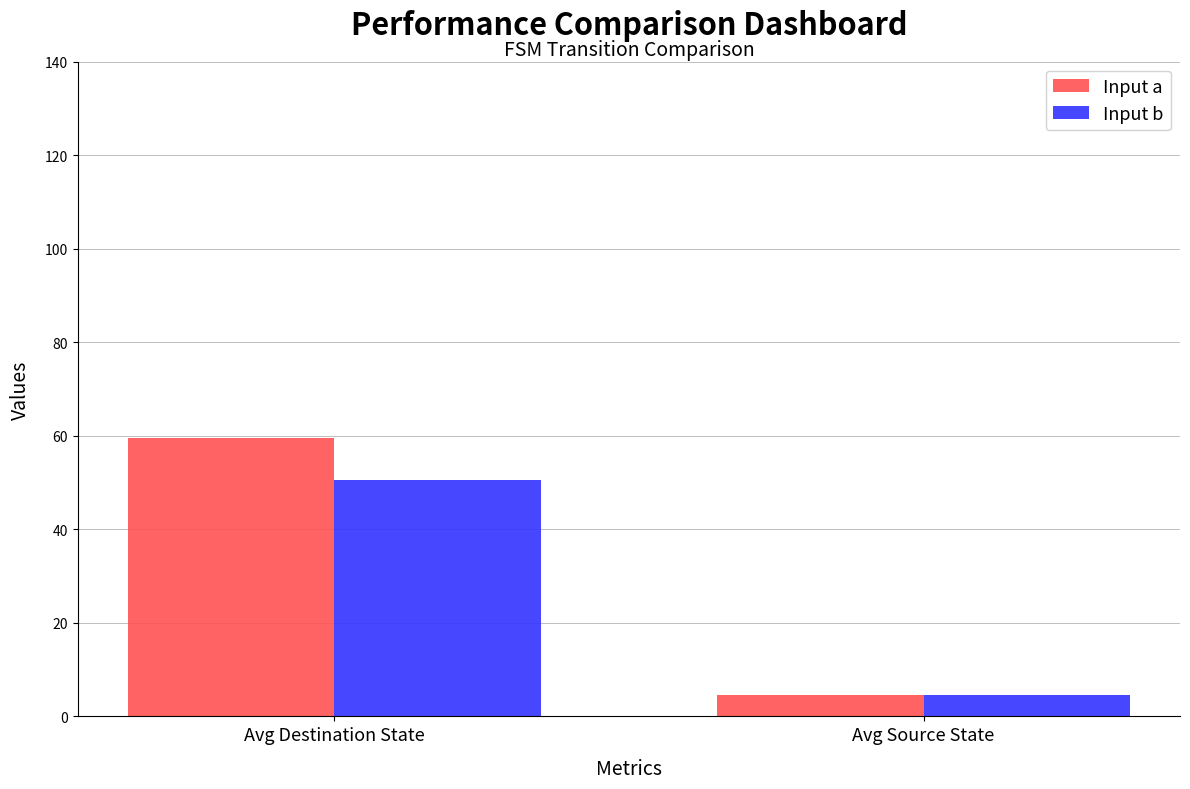

List the series in order of their peak value, highest first.

Input a, Input b